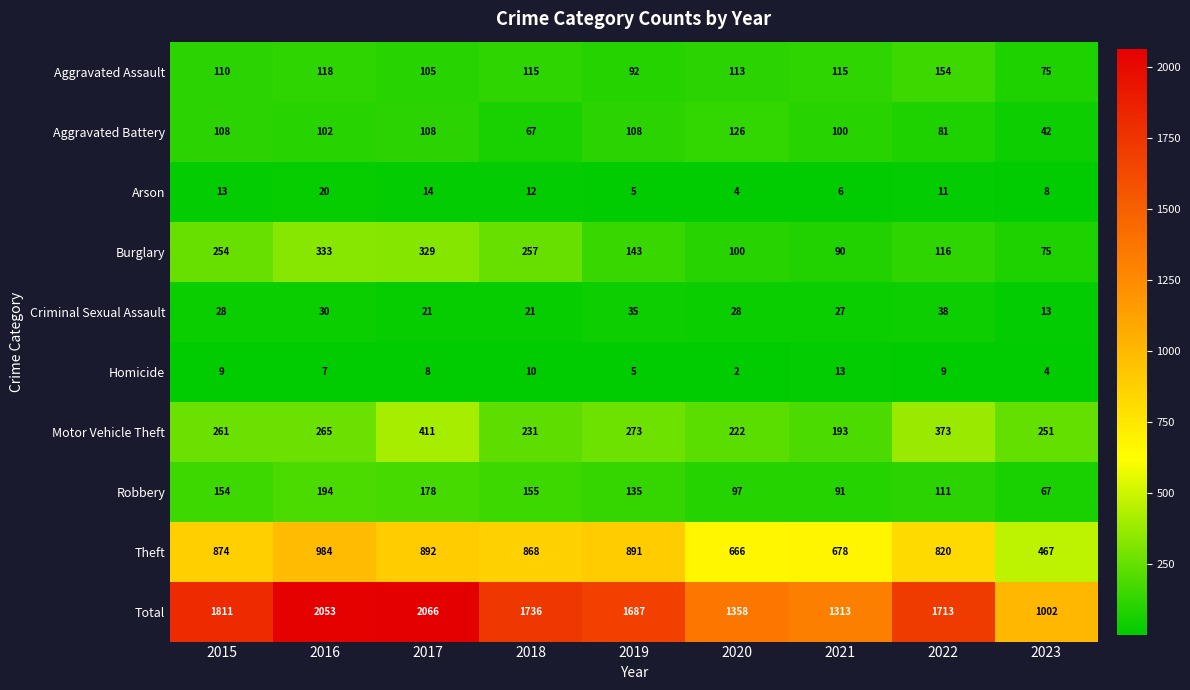

At which label does Motor Vehicle Theft reach its minimum?

2021